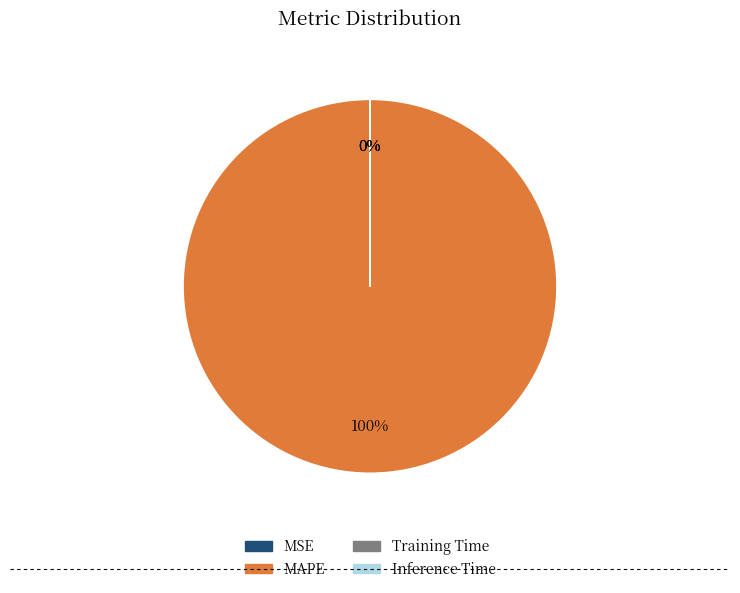

To the nearest percent, what is the difference between the largest and smallest slice percentages?

100%